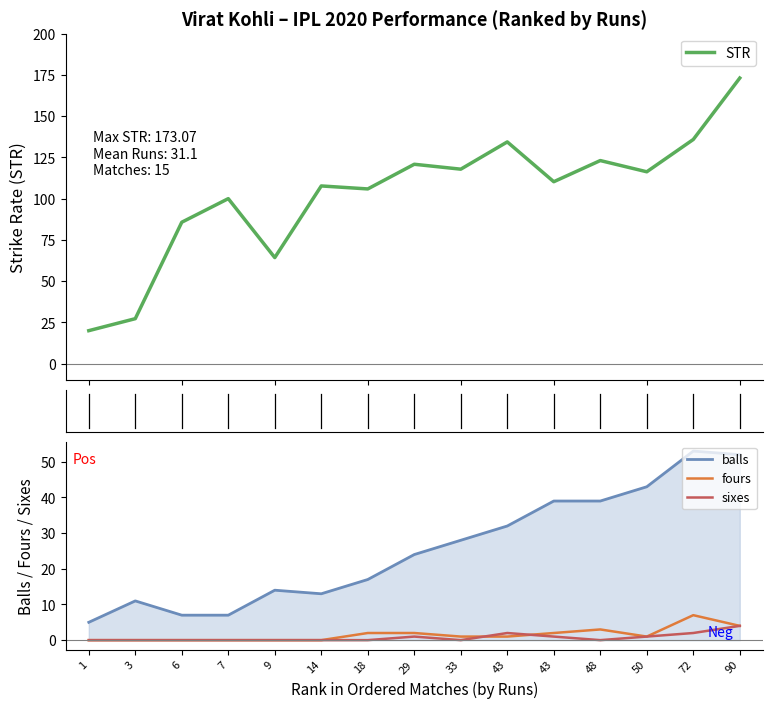

At 3, list the series in order from smallest to largest.

fours, sixes, balls, STR